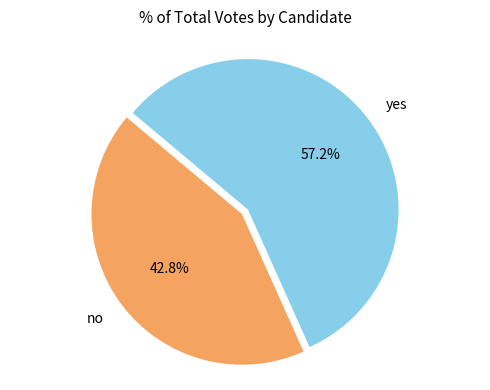

Rank the categories by value from highest to lowest.

yes, no